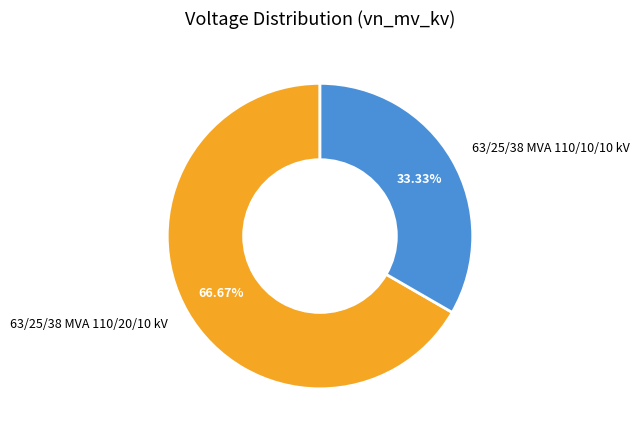

To the nearest percent, what is the average slice percentage?

50%